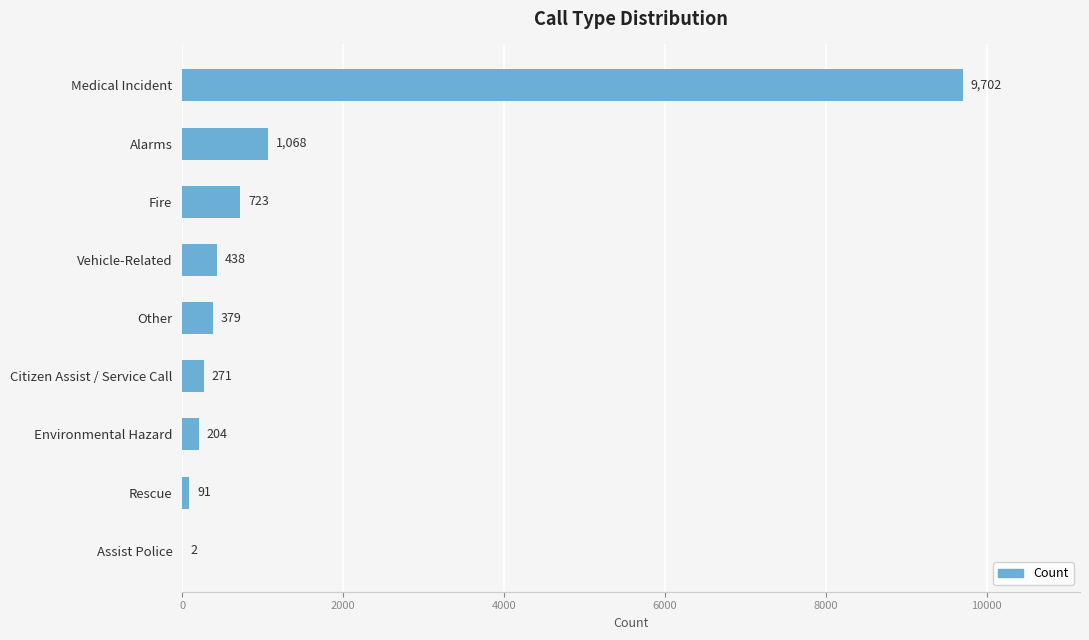

The chart shows a value of 379 at Other. True or false?

True